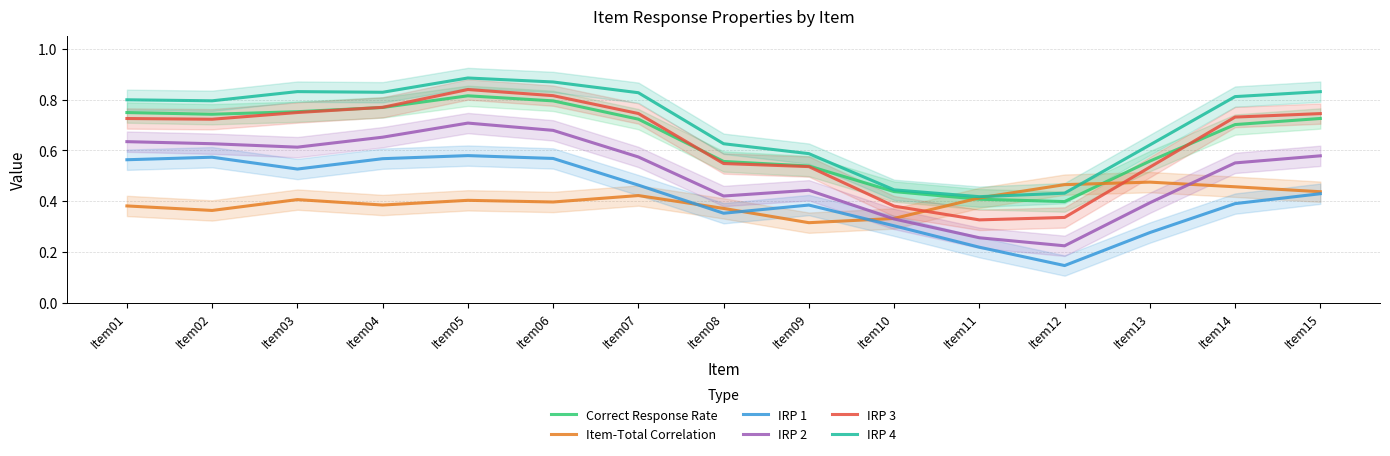

At how many categories does at least one series exceed 0?

15